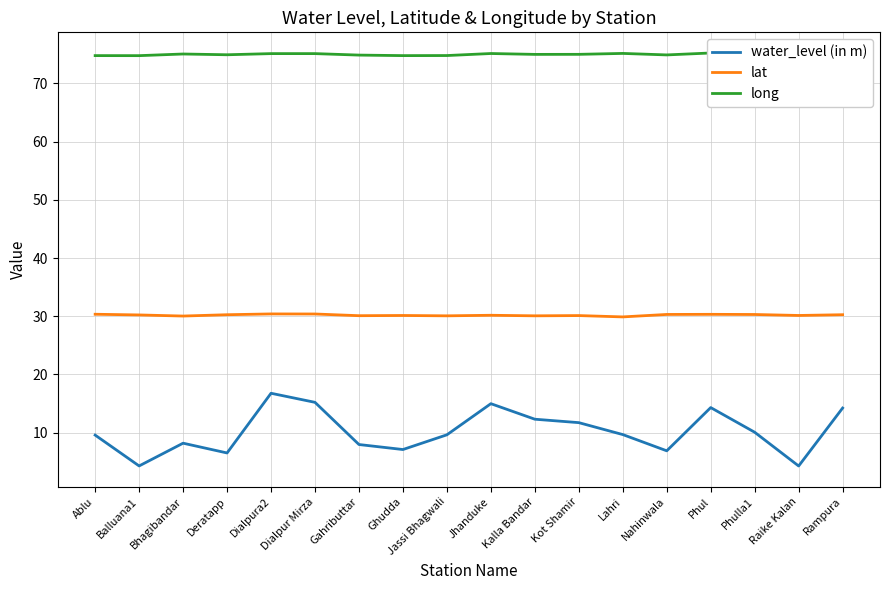

Rank the categories by lat value from lowest to highest.

Lahri, Bhagibandar, Jassi Bhagwali, Kalla Bandar, Gahributtar, Kot Shamir, Ghudda, Raike Kalan, Jhanduke, Balluana1, Deratapp, Rampura, Phulla1, Nahinwala, Phul, Ablu, Dialpur Mirza, Dialpura2